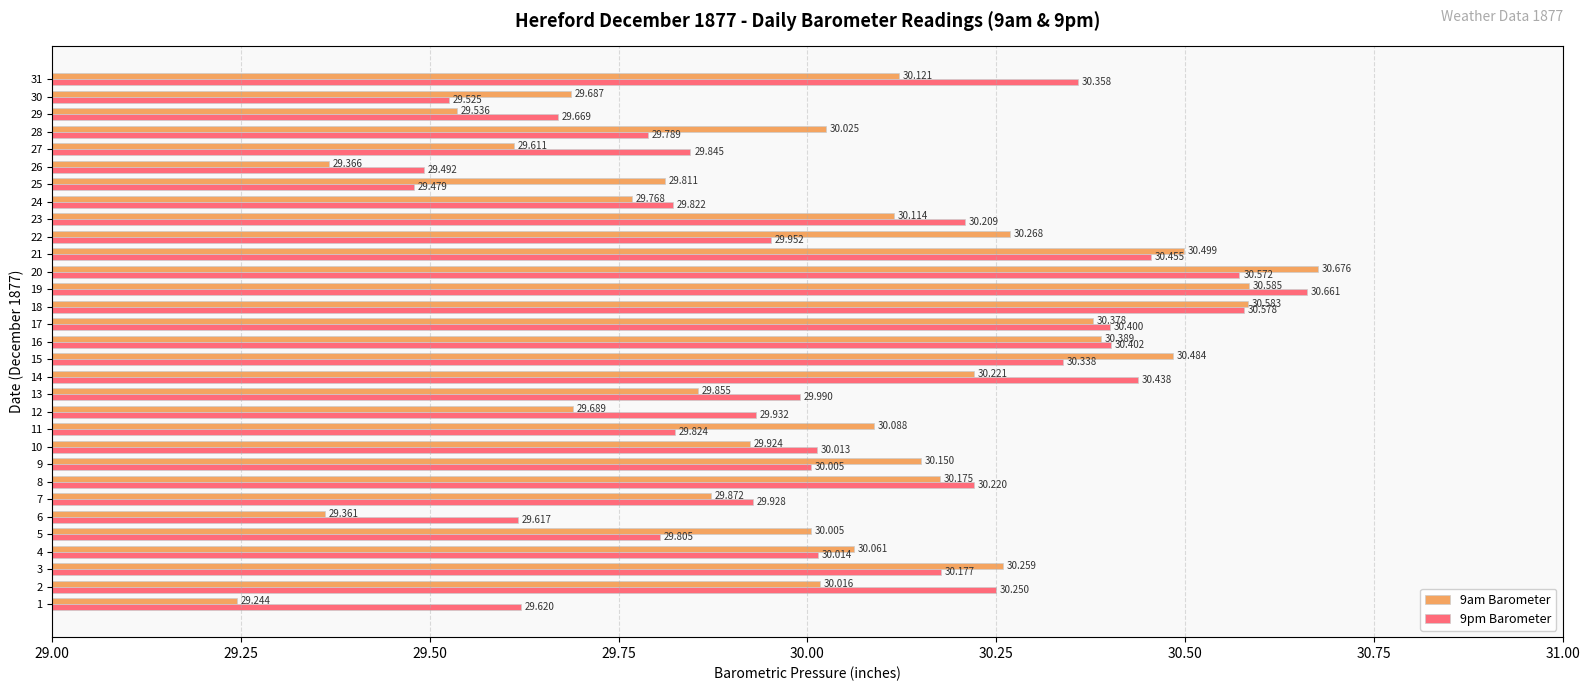

Is the value of 9pm Barometer at 27 greater than the value of 9am Barometer at 4?

No